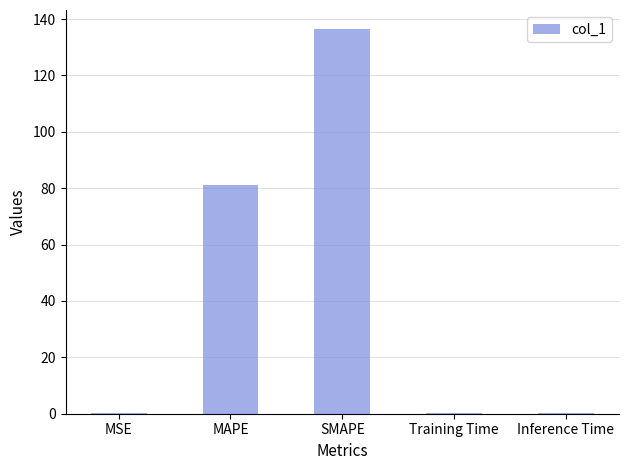

At which label is the value closest to 68?

MAPE